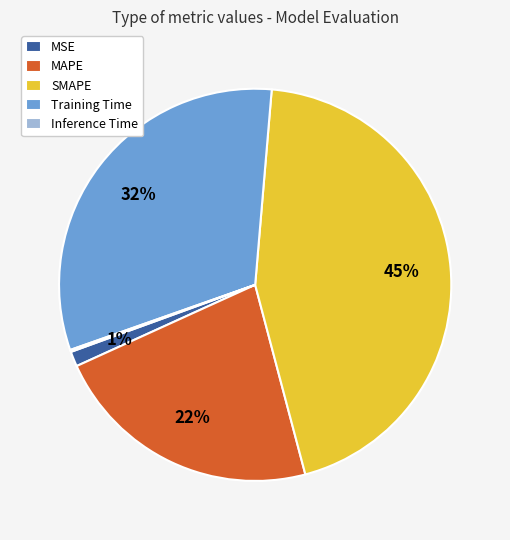

Is there any slice that represents more than half of the pie?

No